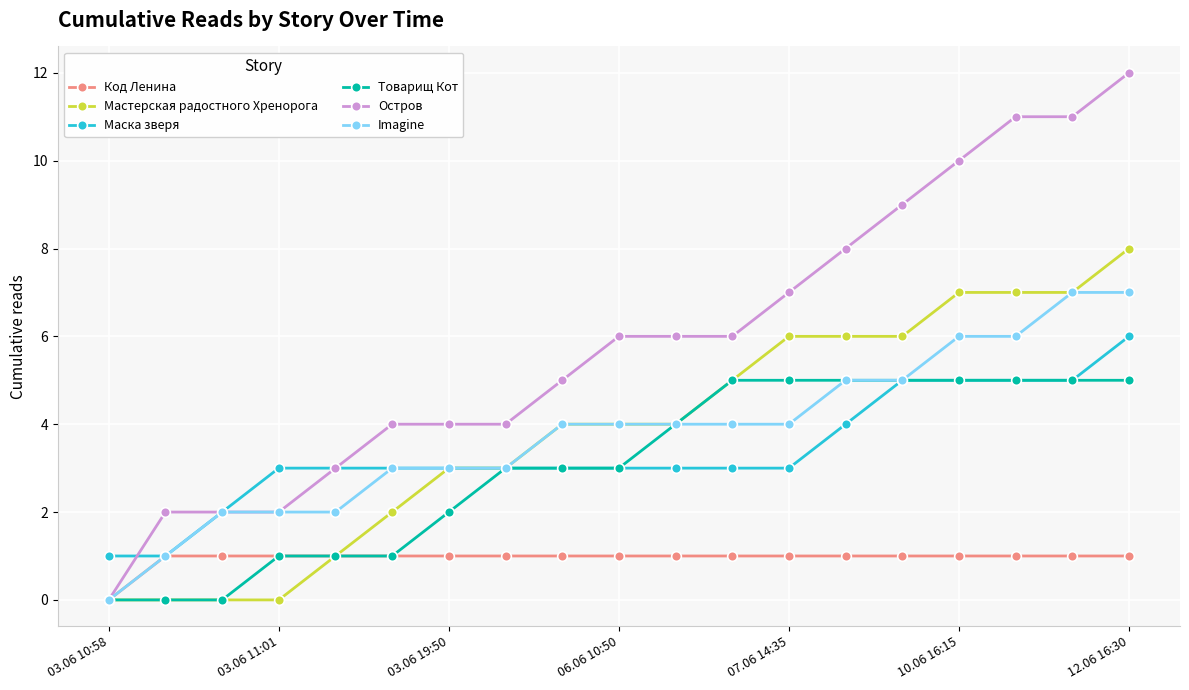

Is this an area chart (filled region under the line)?

No